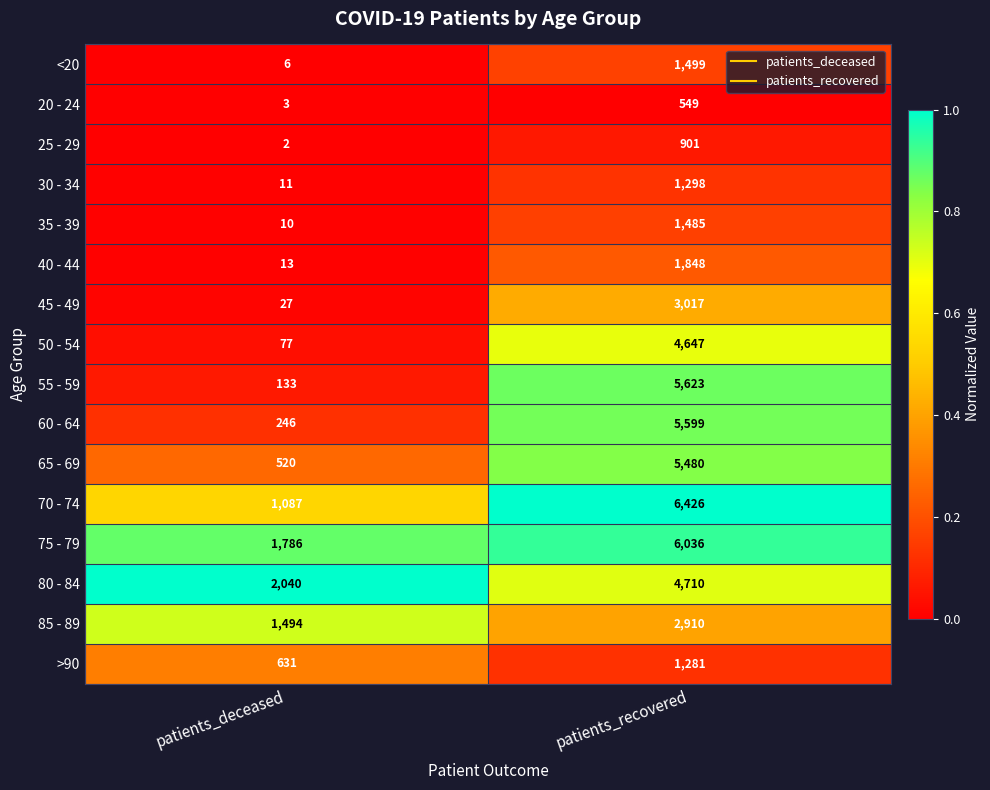

Which series has the largest range (max minus min)?

55 - 59